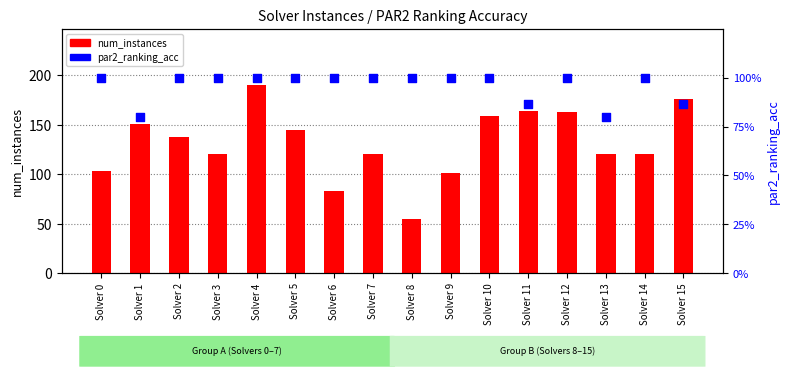

At which category is the sum across all series the highest?

Solver 4